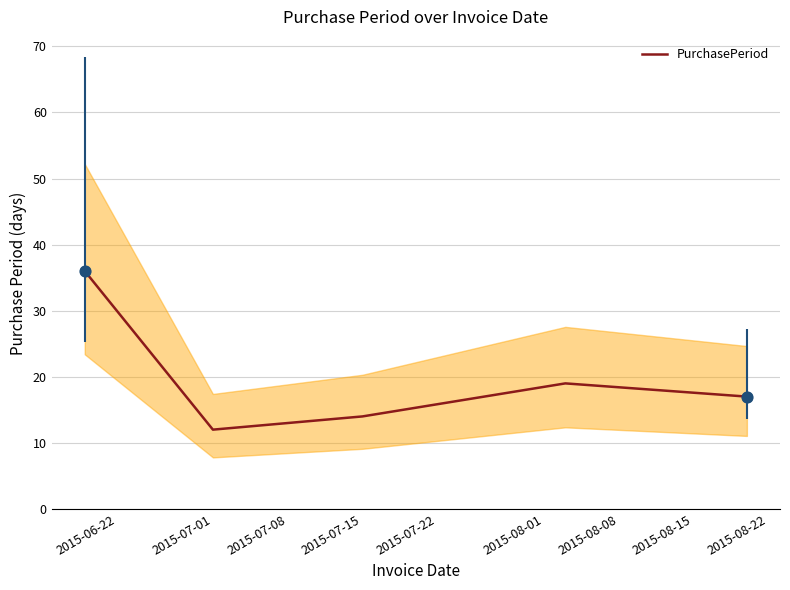

Is it true that PurchasePeriod equals 14 at 2015-07-15?

True